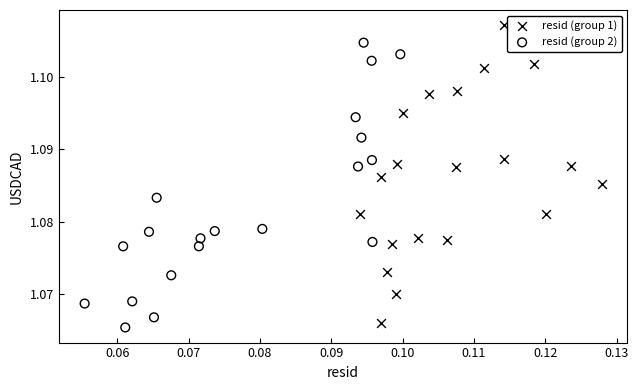

Which series has the largest Y range (max minus min)?

resid (group 1)